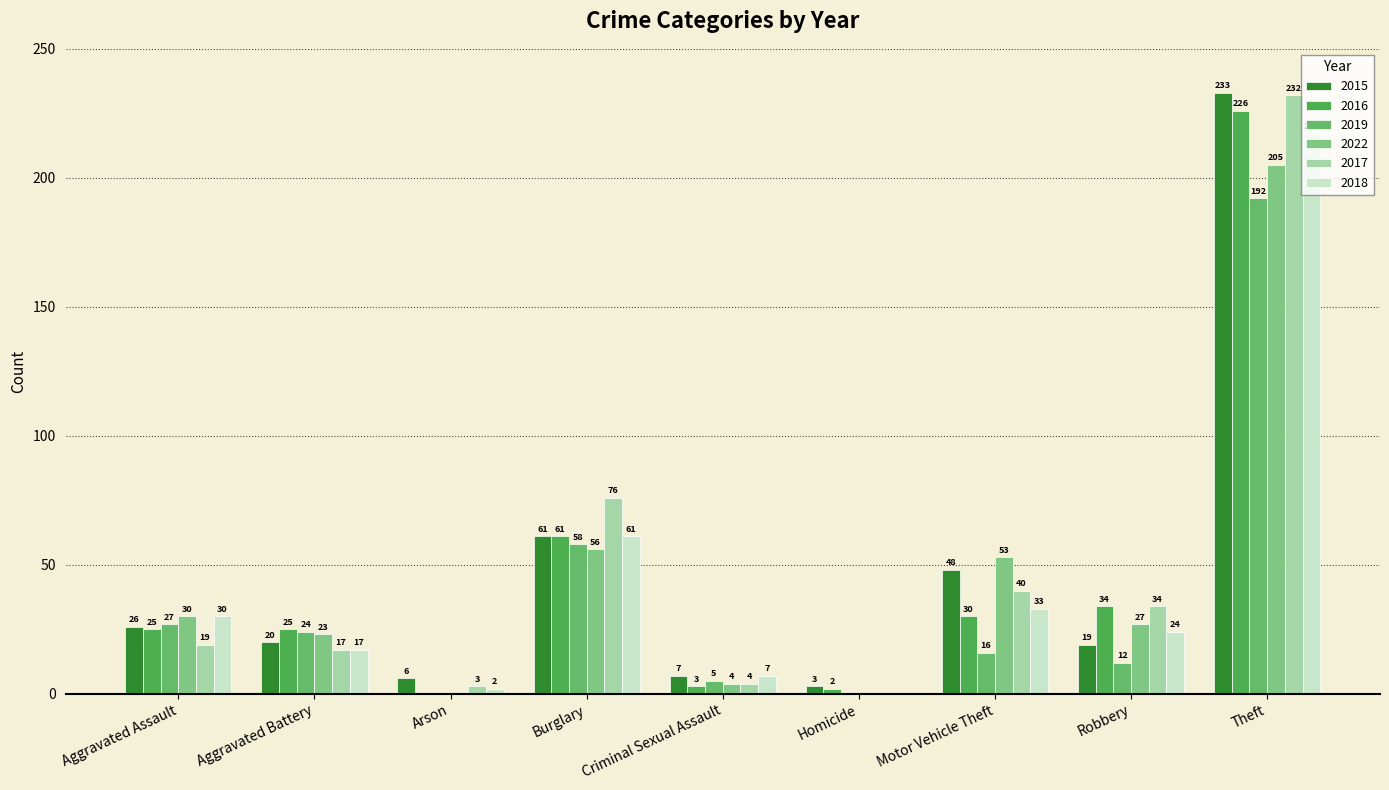

Are the bars horizontal?

No